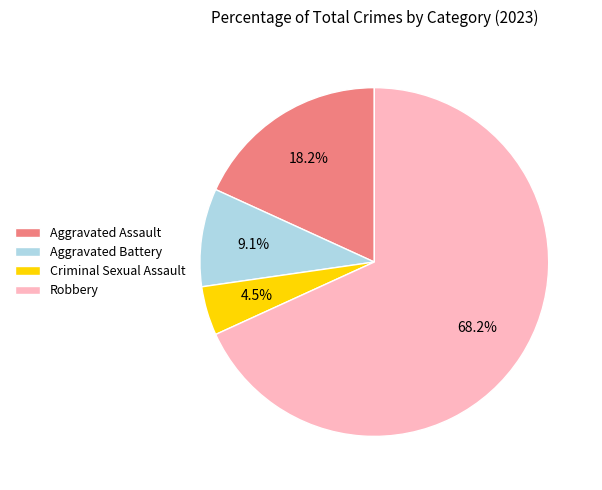

Count the number of slices in the pie.

4